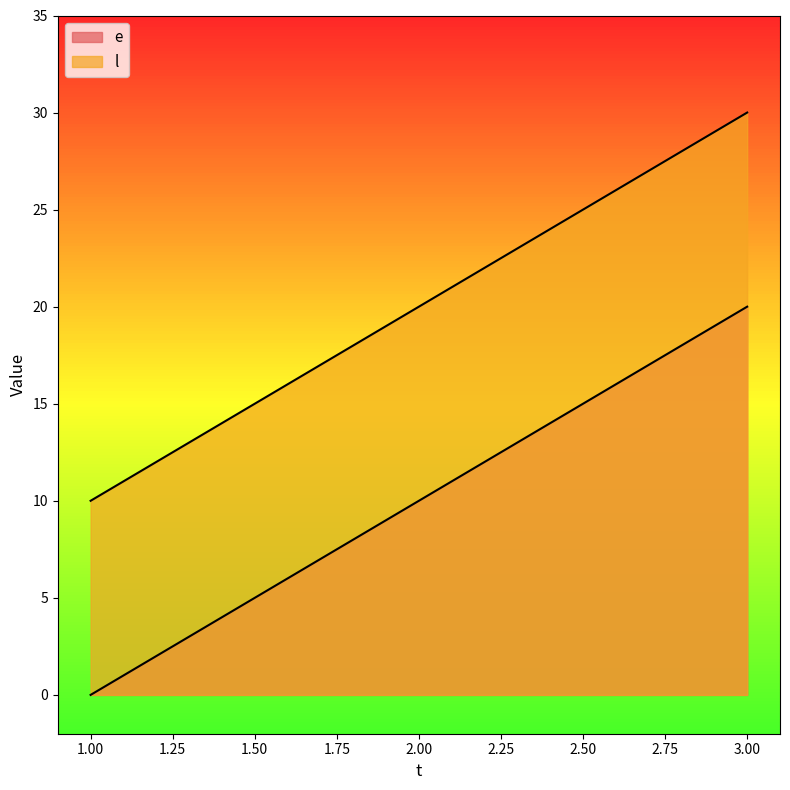

At which category does the chart reach its minimum across all series?

1